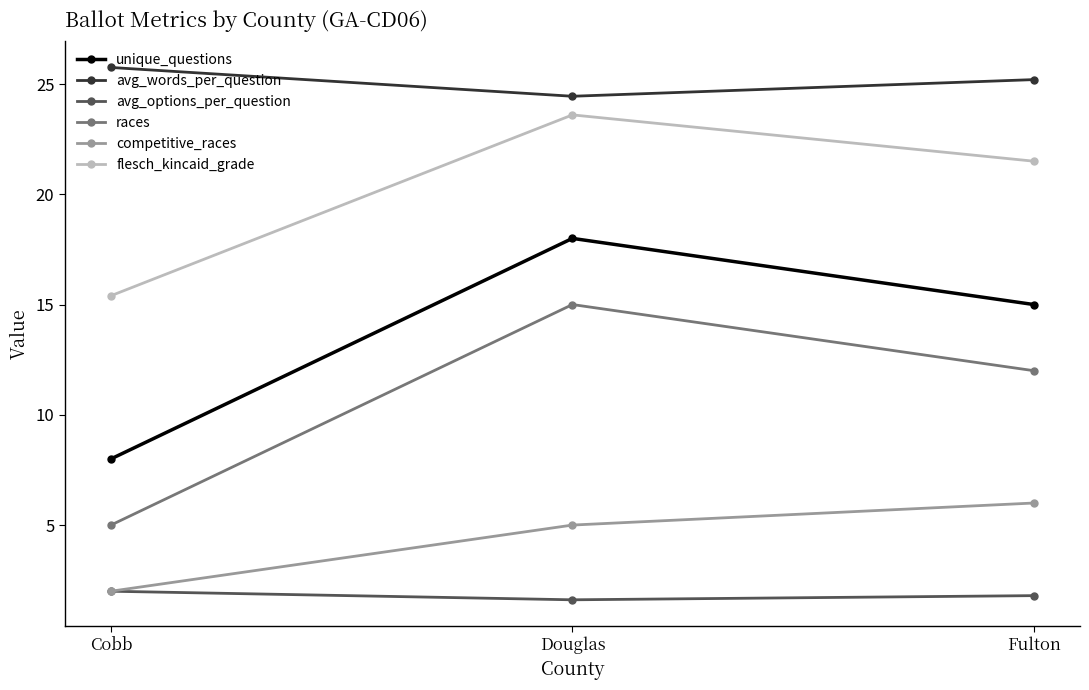

Which category has the highest value in the unique_questions series?

Douglas